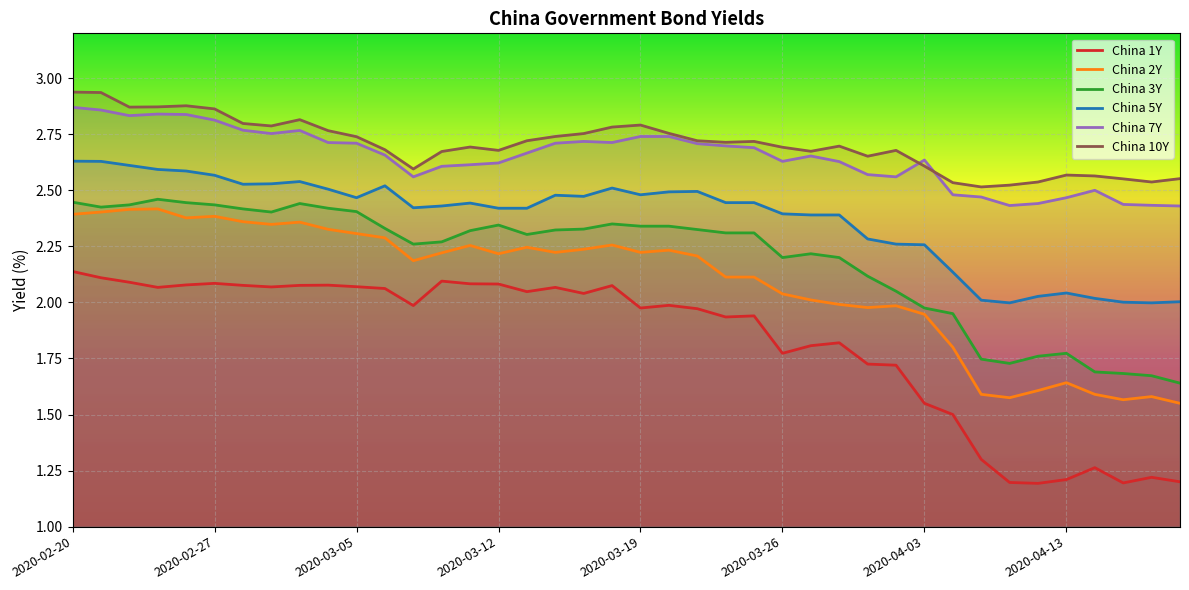

What is the total value across all series at 2020-03-05?

14.7